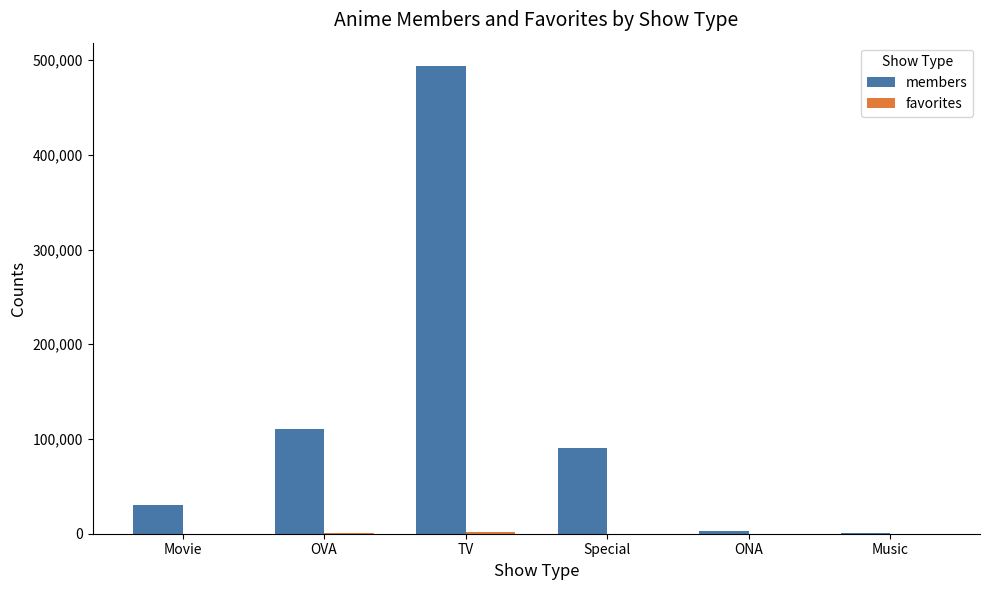

True or false: members has a value of 161169 at Special.

False